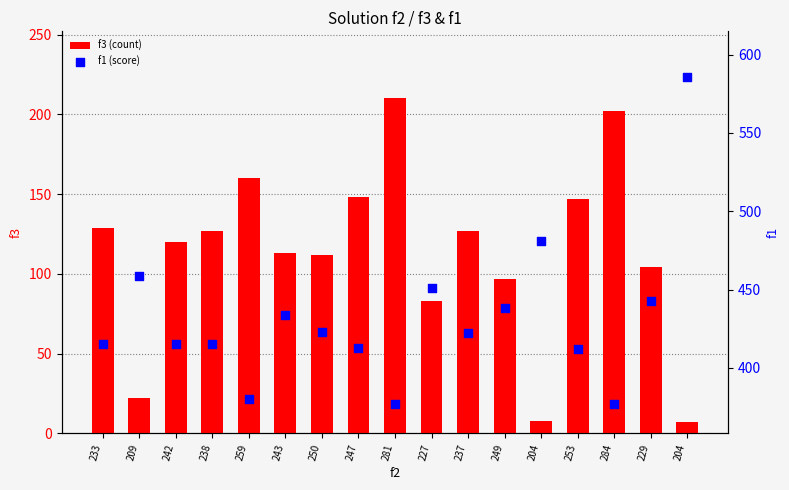

Which series contains the lowest Y value?

f3 (count)